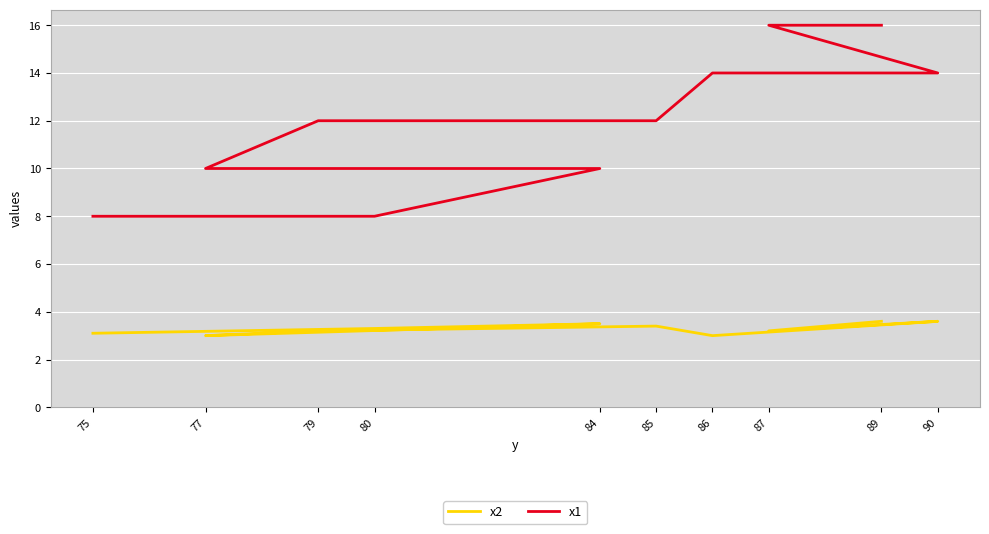

Reading left to right, list all the values displayed in this chart.

x2: 3.1	3.3	3.5	3.0	3.2	3.4	3.0	3.6	3.2	3.6
x1: 8.0	8.0	10.0	10.0	12.0	12.0	14.0	14.0	16.0	16.0